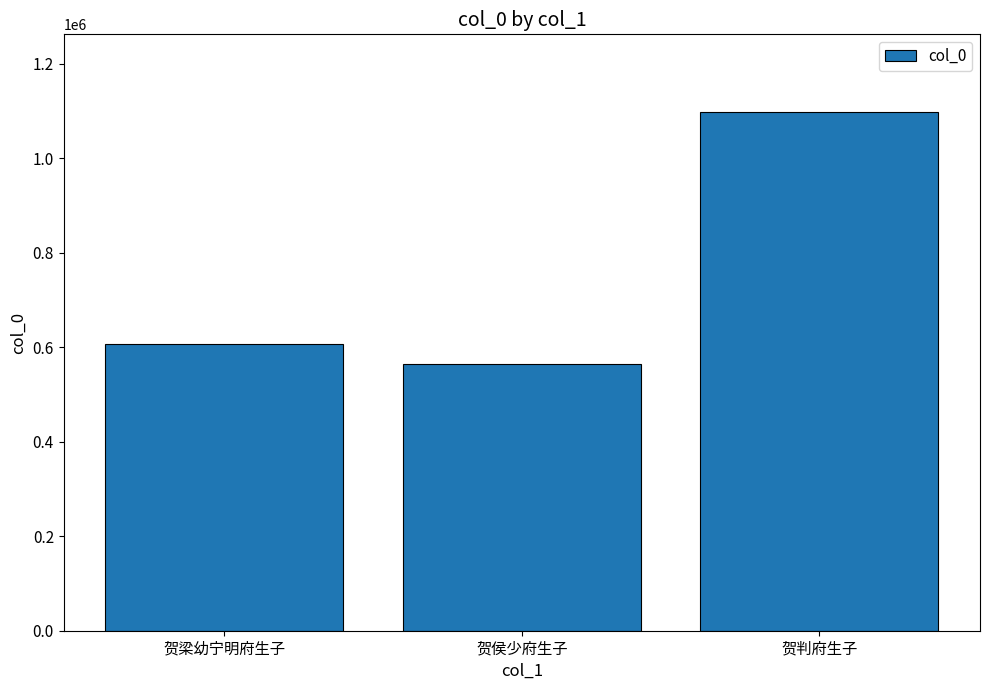

What is the approximate value at 贺判府生子?

1097939